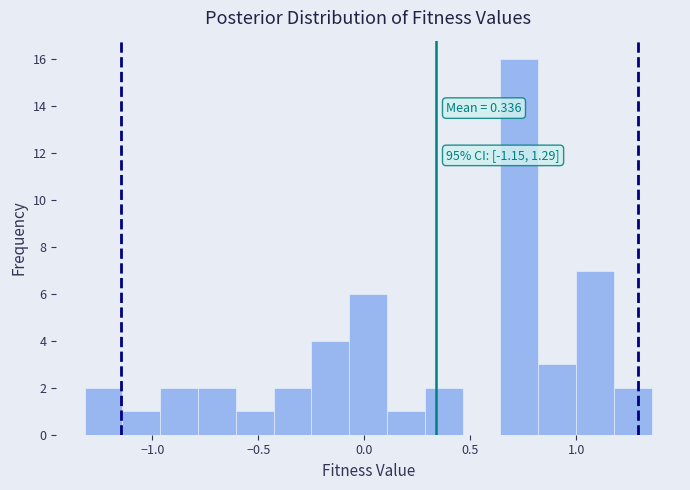

Read against the x-axis, roughly where is the centre of the tallest bar?

0.75